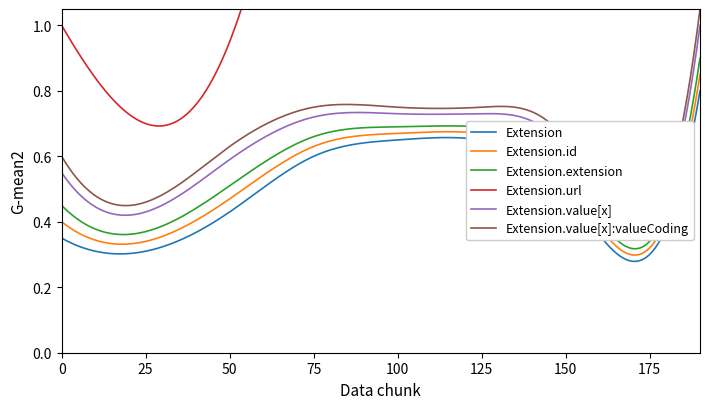

True or false: Extension and Extension.extension cross at least once.

False